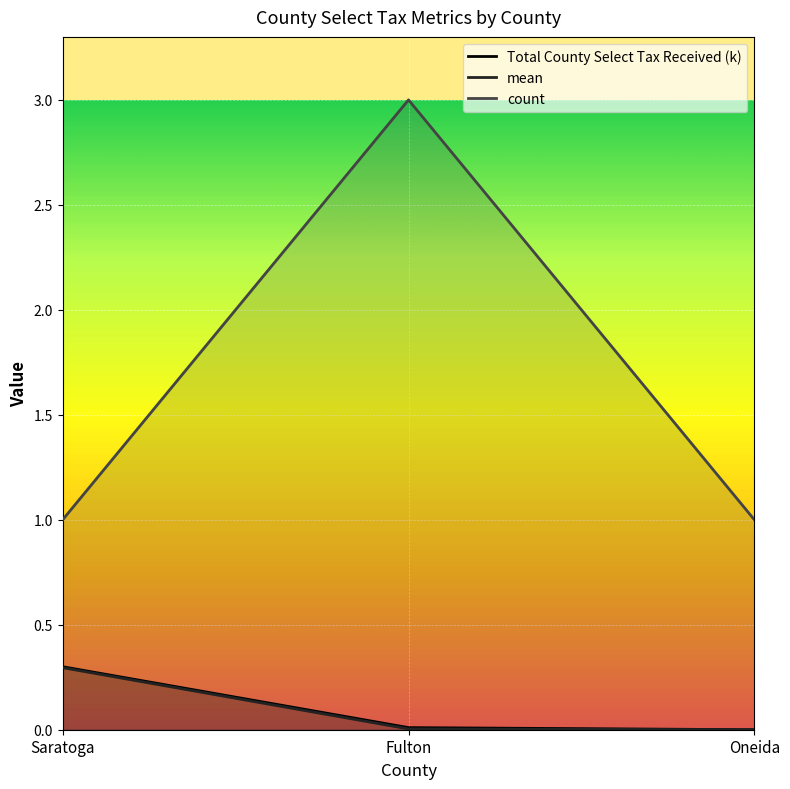

Count the number of categories in the chart.

3